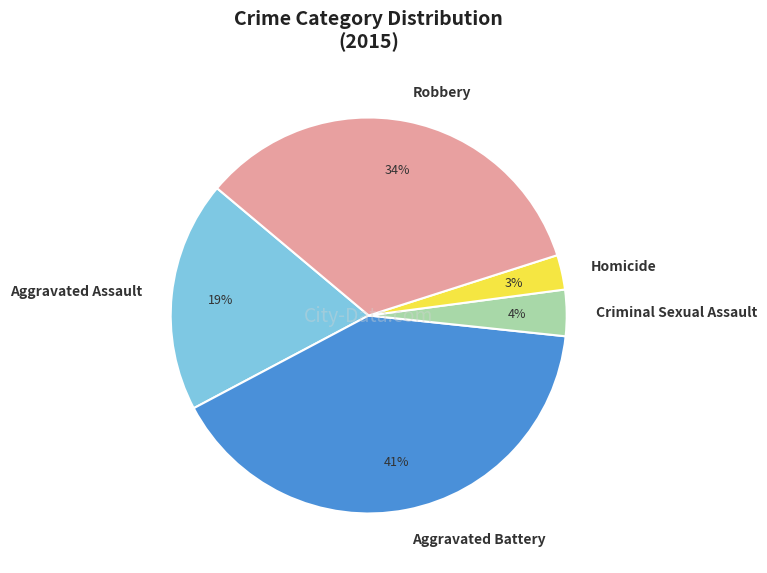

Does Aggravated Battery account for over 50% of the chart?

No